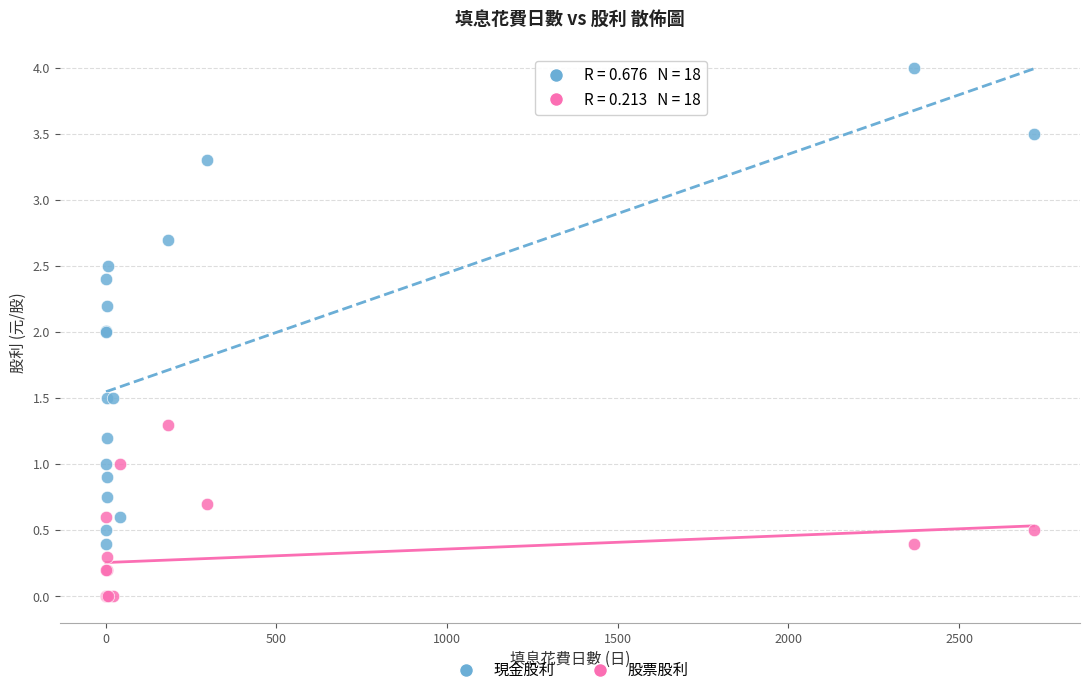

Which series contains the lowest Y value?

股票股利